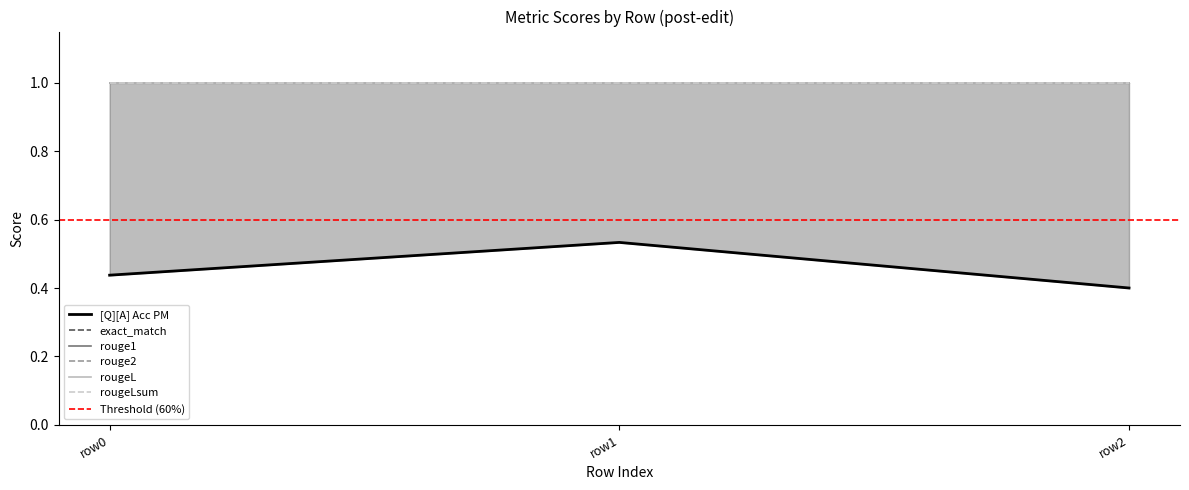

List the series in order of their peak value, lowest first.

[Q][A] Acc PM, exact_match, rouge1, rouge2, rougeL, rougeLsum